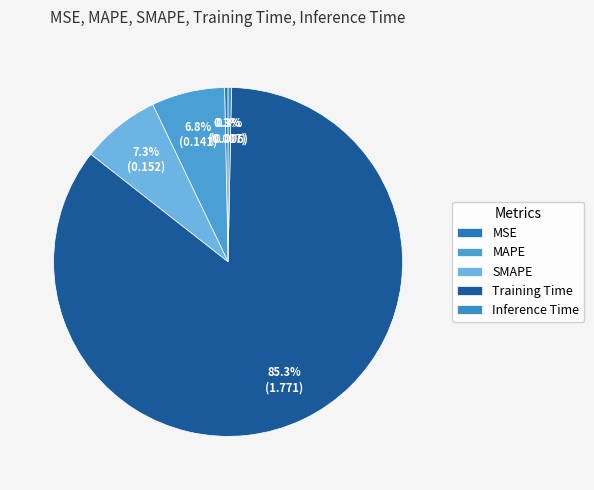

How many segments does this pie chart have?

5